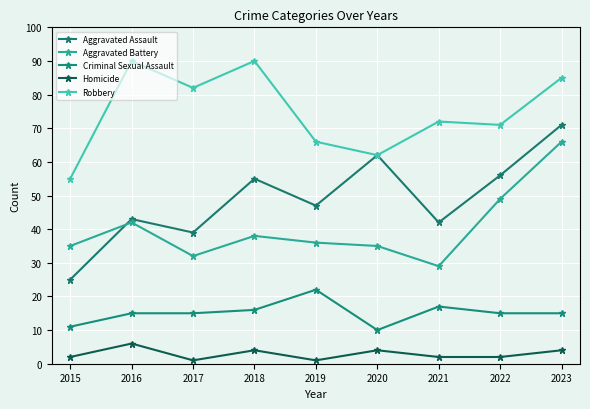

What is the minimum value shown in the chart?

1